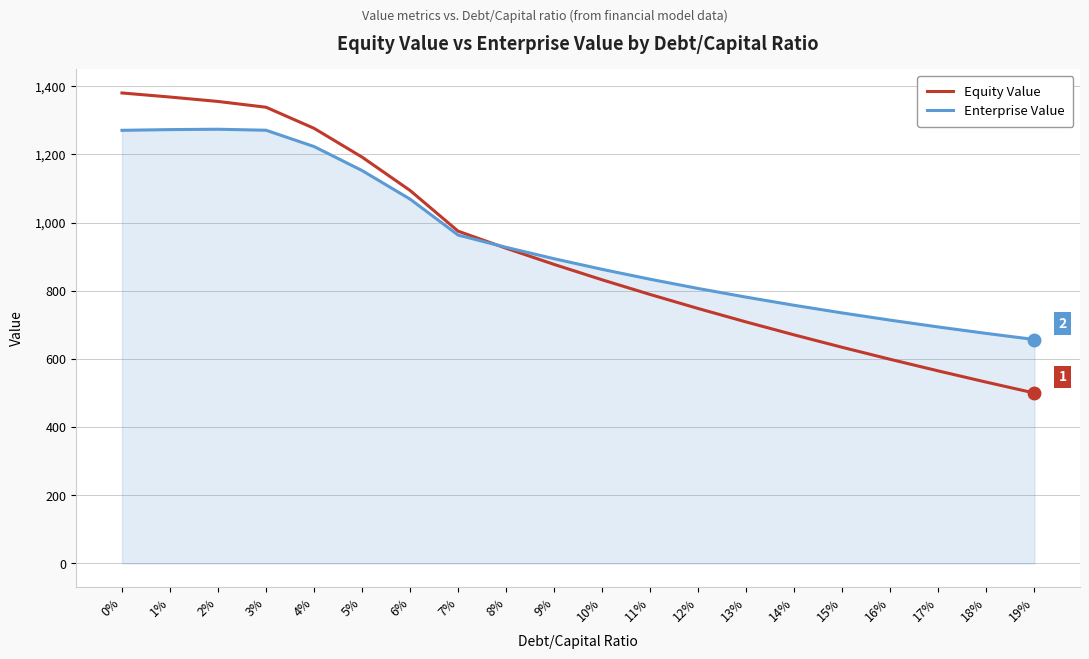

Does the chart have visible grid lines?

Yes